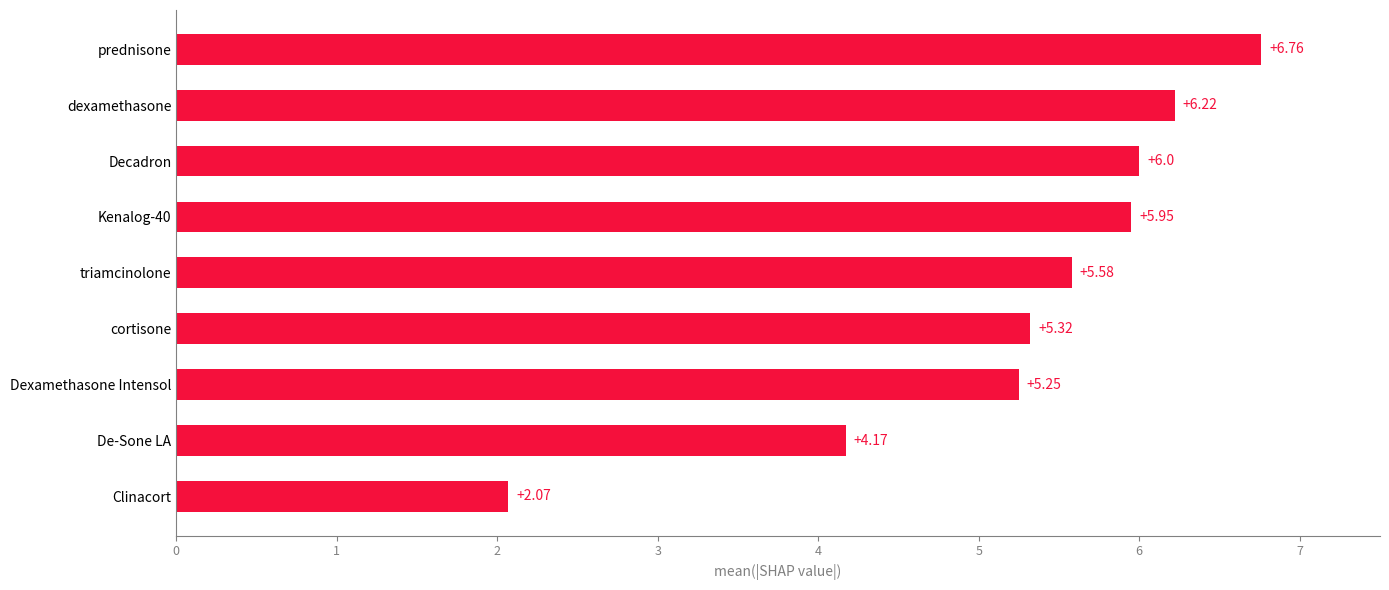

Are the bars grouped side by side (vs. stacked)?

No